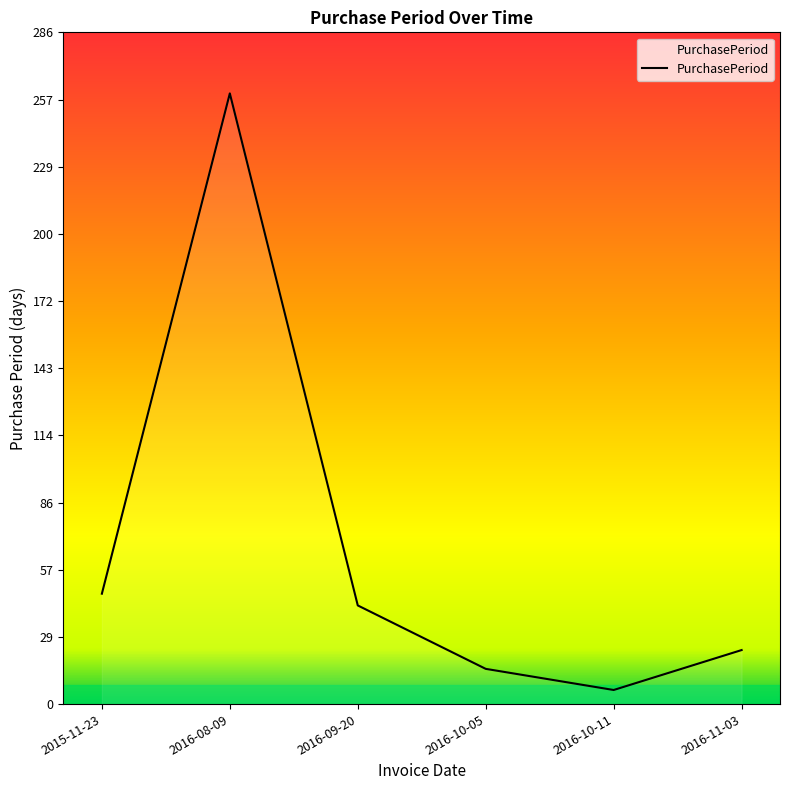

The value at 2016-08-09 is 260. True or false?

True